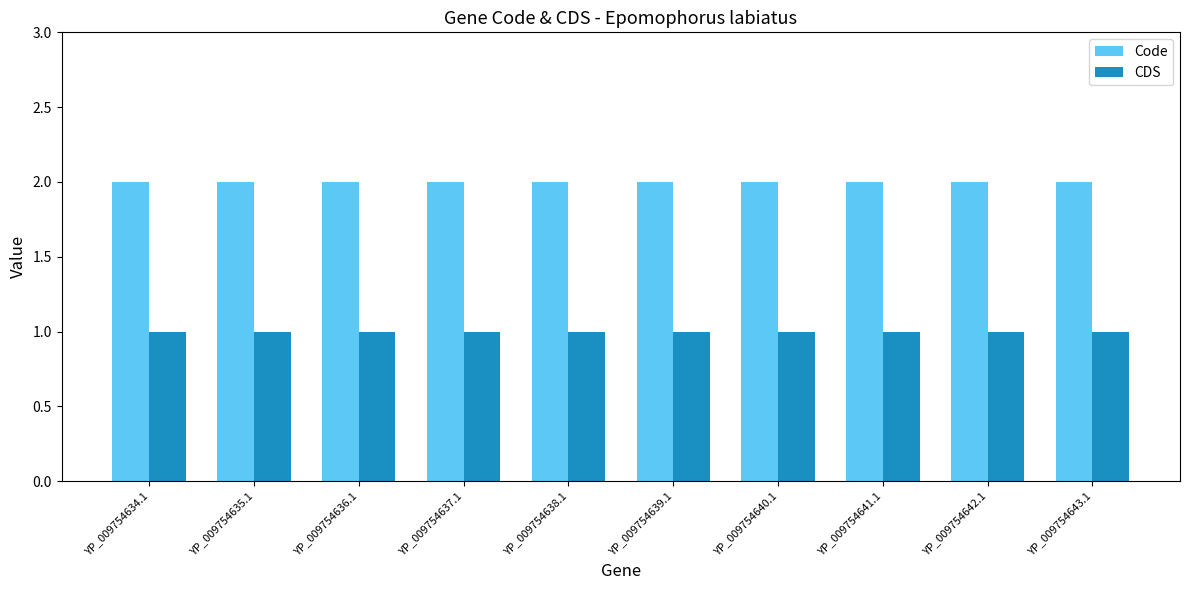

Does the chart contain stacked bars?

No